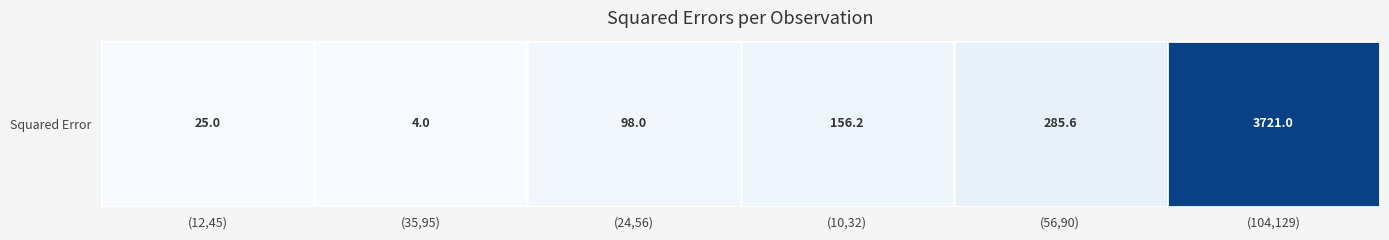

Where is the data nearest to the value 1862?

(56,90)